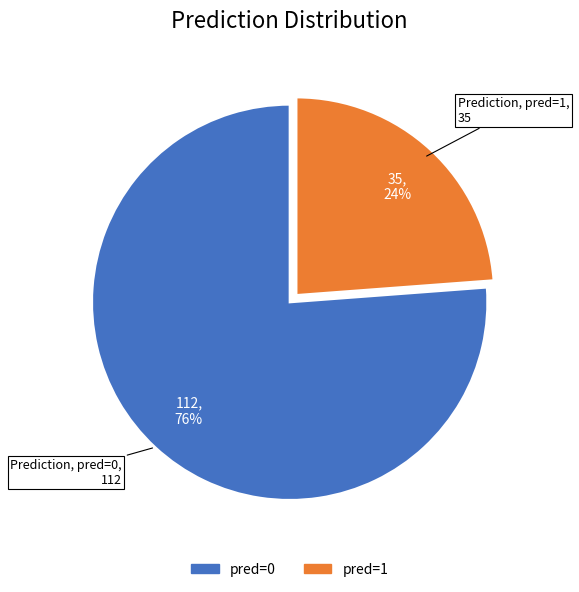

To the nearest percent, what is the combined percentage of pred=0 and pred=1?

100%